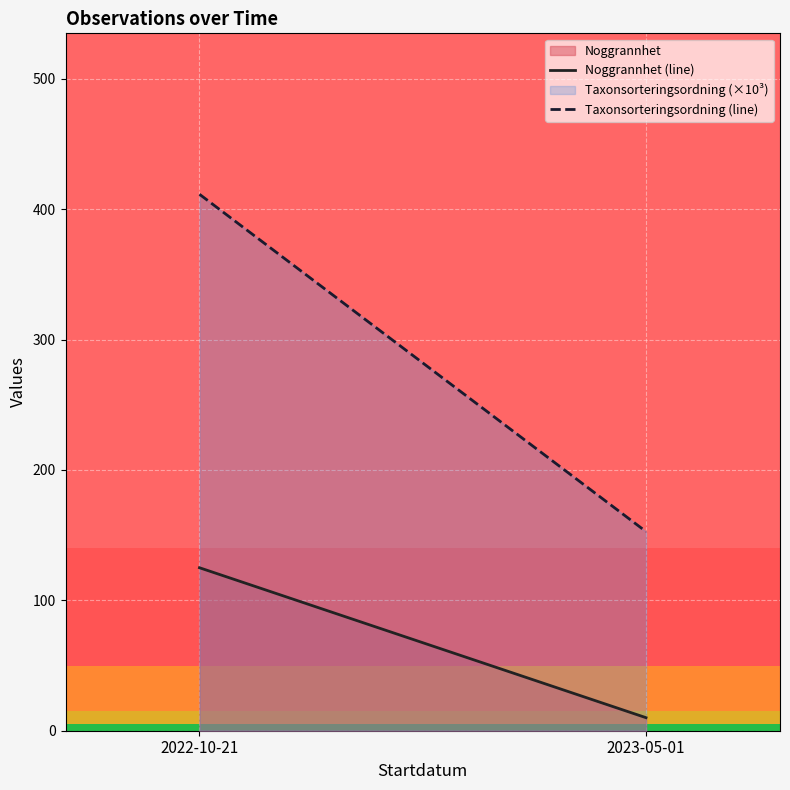

What is the total value across all series at 2023-05-01?

162.7